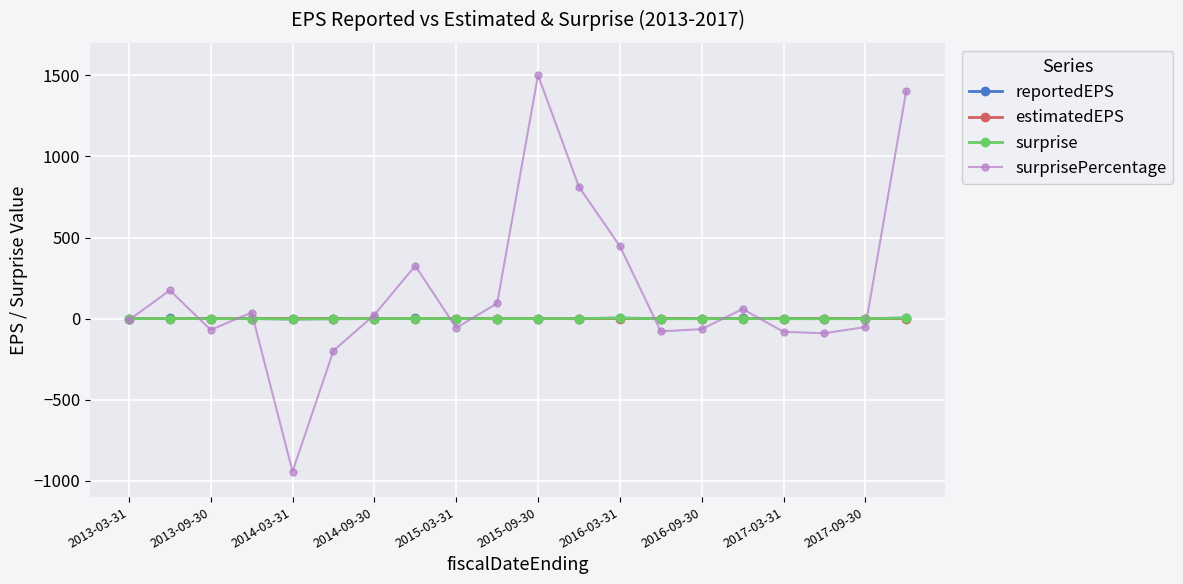

After their last crossing, which series has the higher values: estimatedEPS or reportedEPS?

reportedEPS